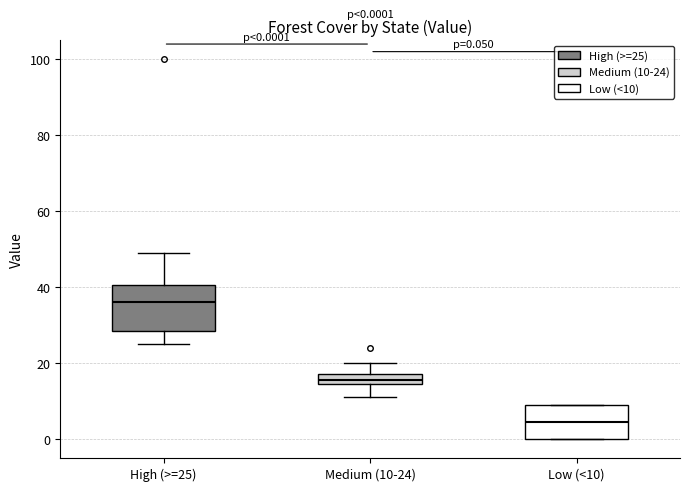

Which box is the tallest, from its lower edge to its upper edge?

High (>=25)